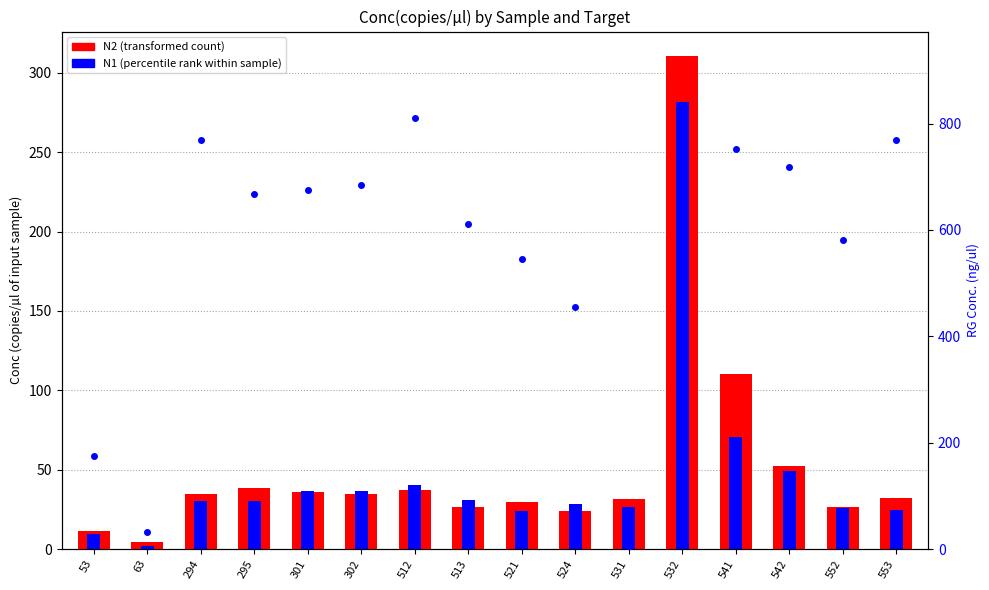

How many data points in N1 (percentile rank within sample) are above 30?

9